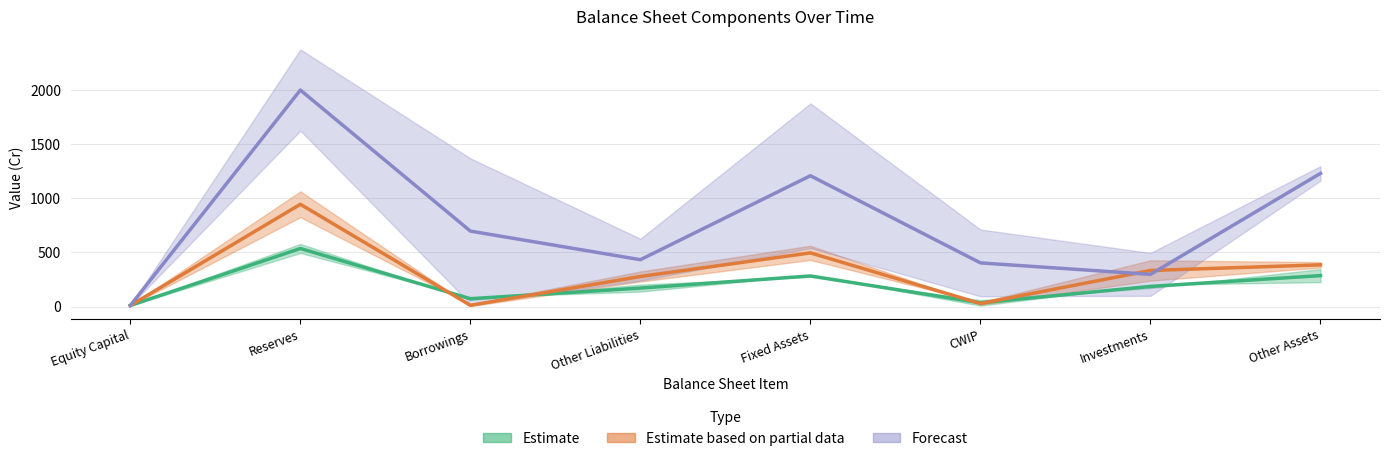

Does the chart display data point markers on the line(s)?

No